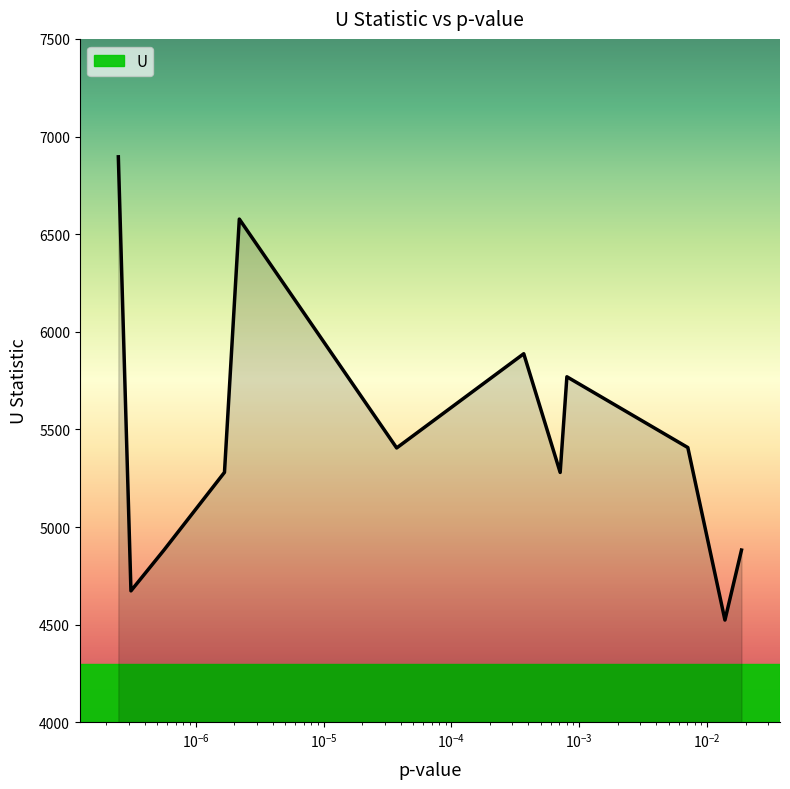

What is the difference between the maximum and minimum values?

2372.5